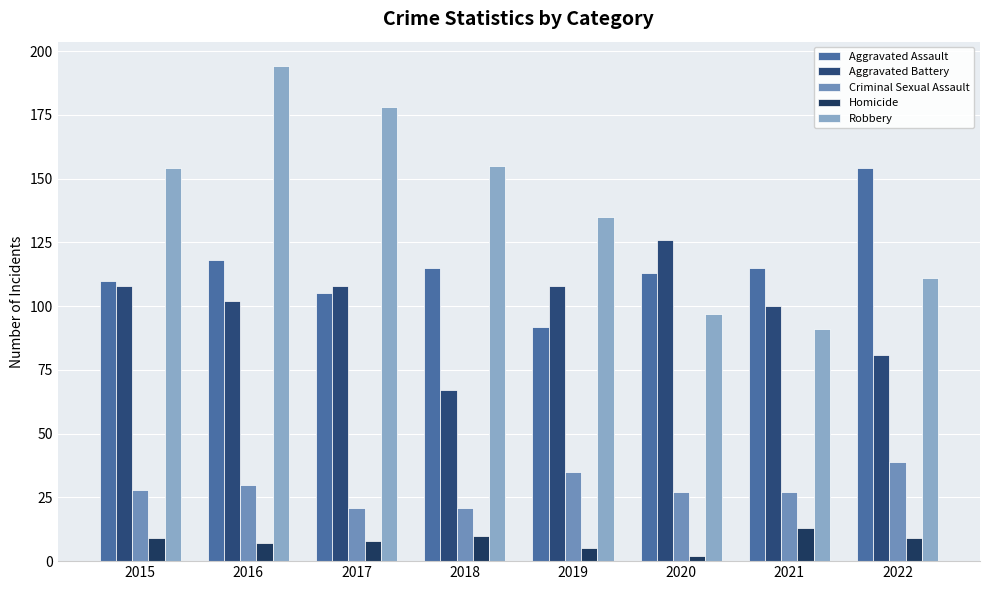

Reading right to left, extract all data points from this chart.

Aggravated Assault: 154	115	113	92	115	105	118	110
Aggravated Battery: 81	100	126	108	67	108	102	108
Criminal Sexual Assault: 39	27	27	35	21	21	30	28
Homicide: 9	13	2	5	10	8	7	9
Robbery: 111	91	97	135	155	178	194	154